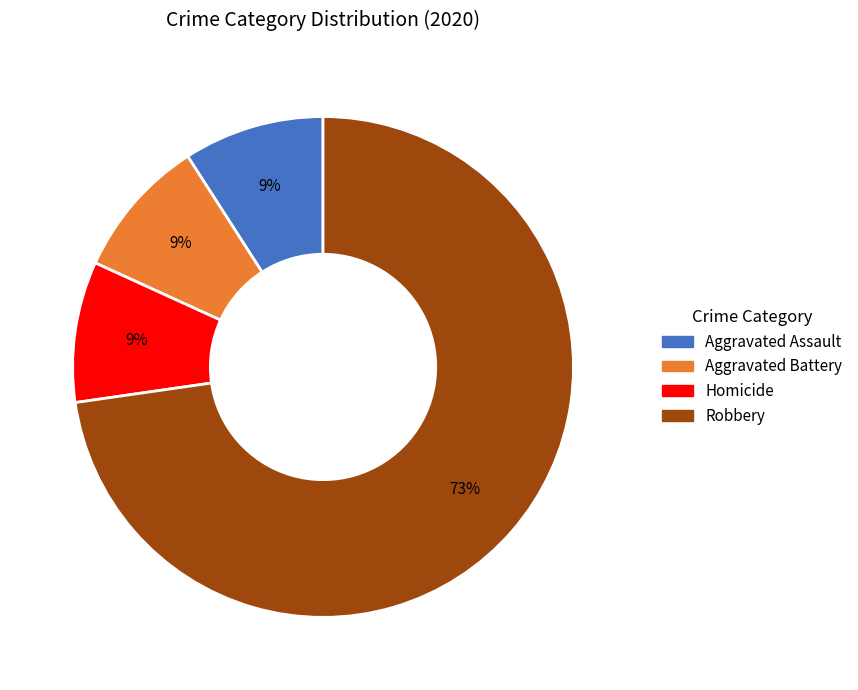

To the nearest percent, what is the average slice percentage?

25%